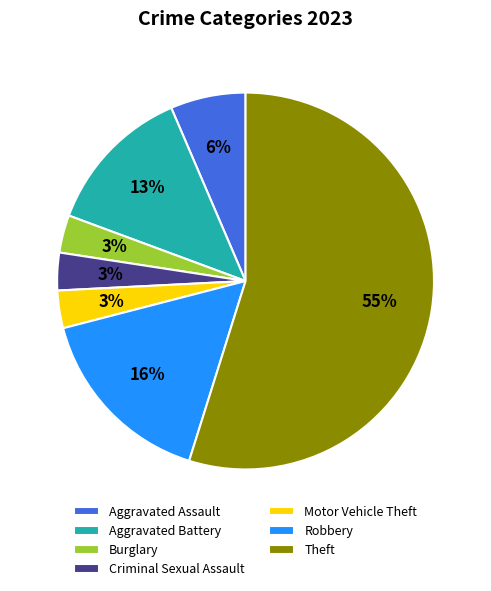

Is Aggravated Battery the majority of the pie?

No